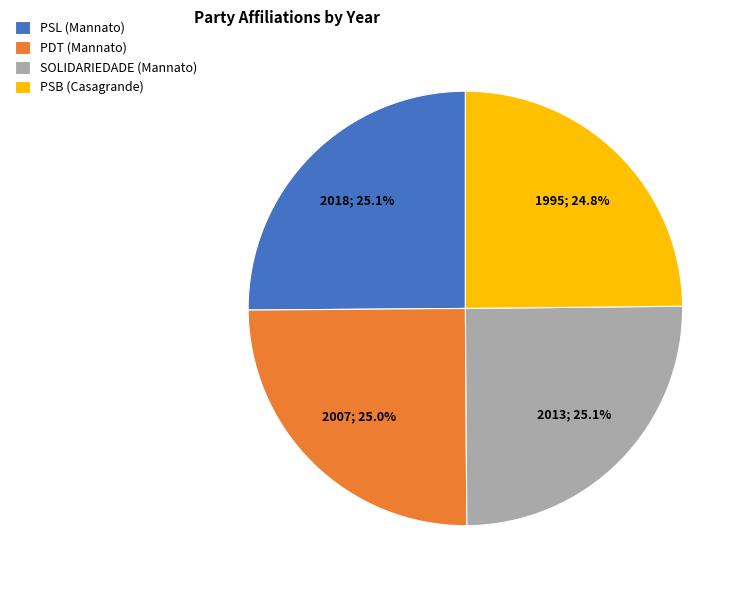

Is there any slice that represents more than half of the pie?

No